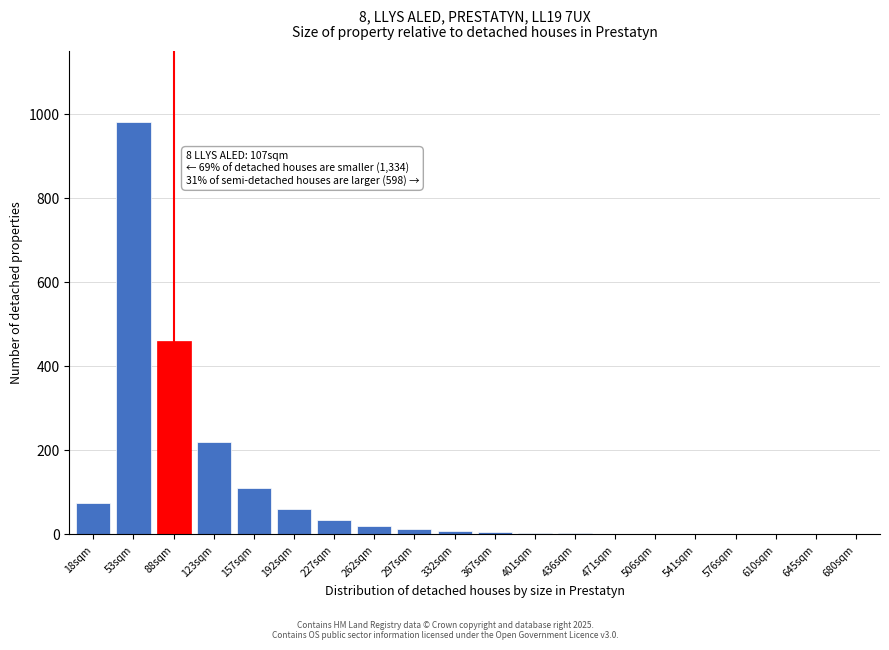

The chart shows a value of 4 at 401sqm. True or false?

True